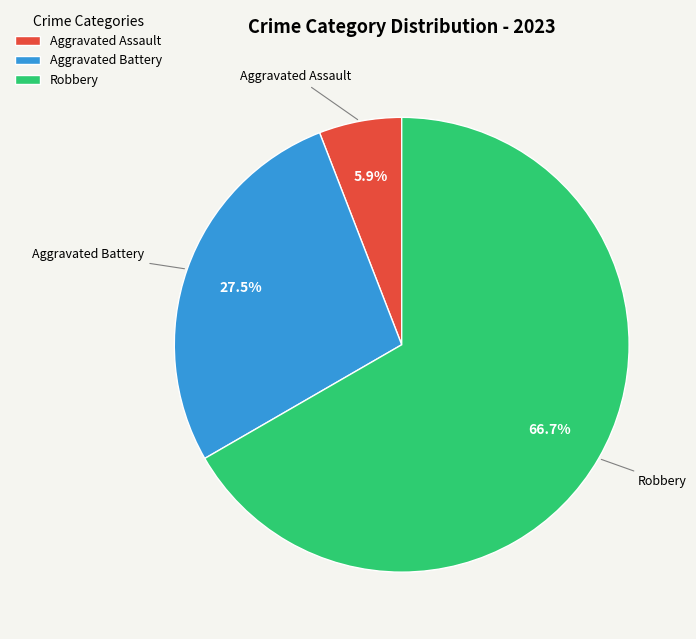

What is the ratio of the value at Aggravated Battery to the value at Robbery?

0.4